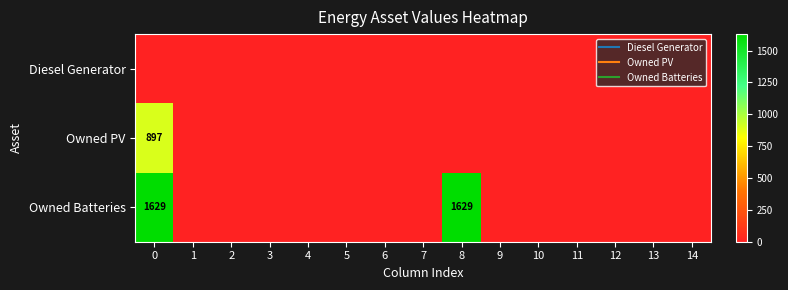

At how many categories does at least one series exceed 153?

2